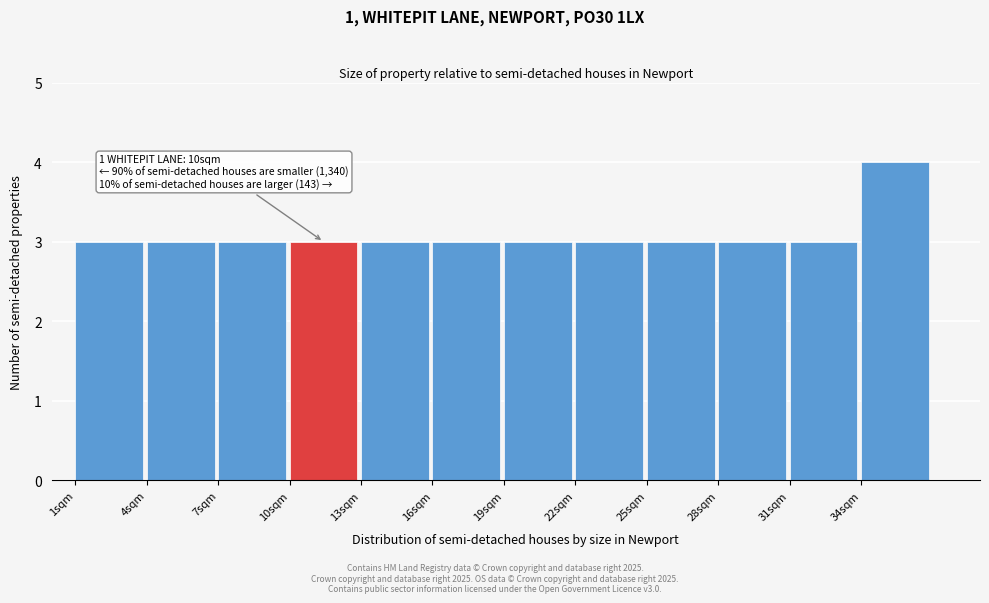

Which range on the x-axis has the tallest bar?

34 to 37